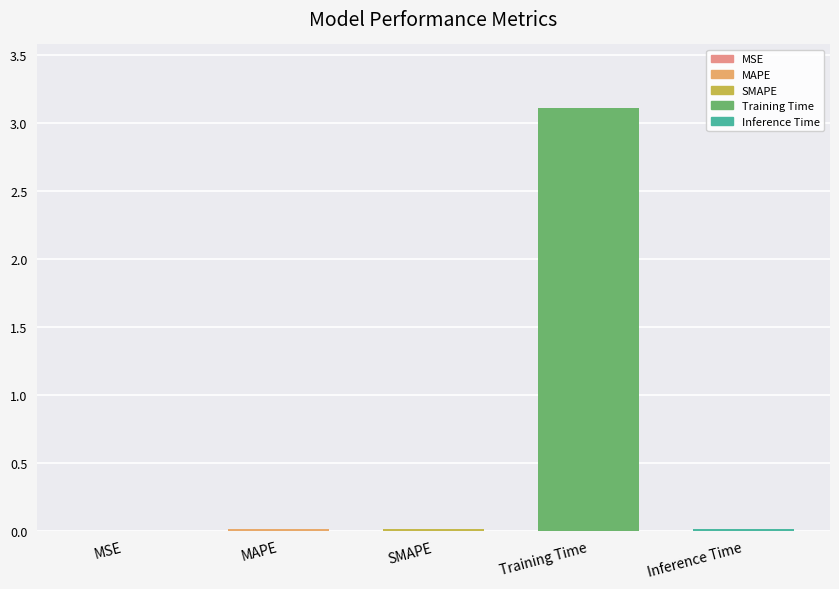

What is the greatest value displayed?

3.1